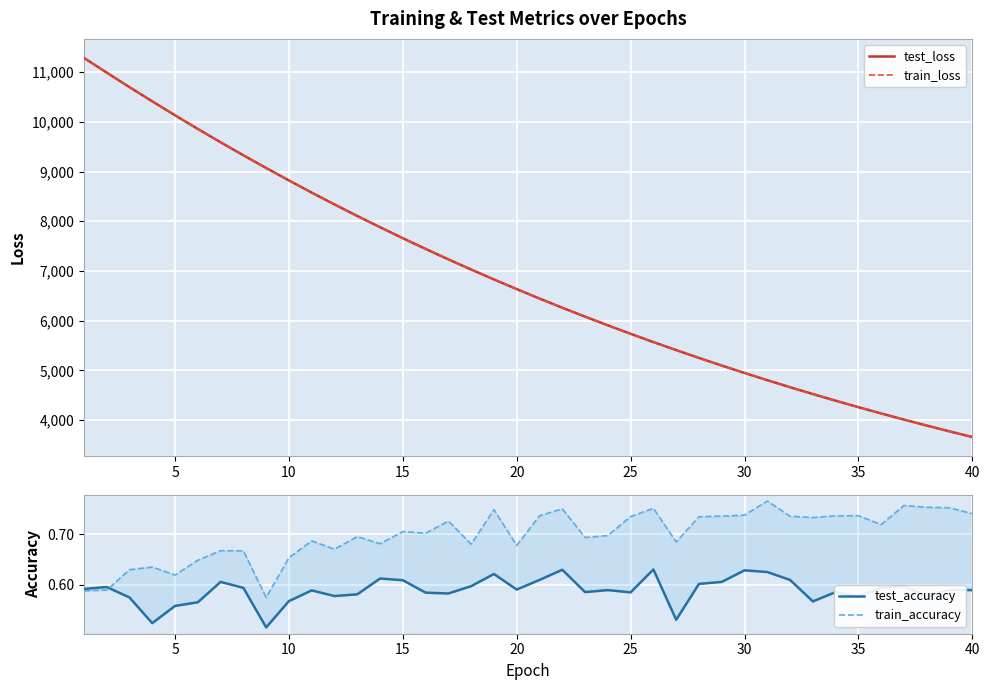

How many data points does each series have?

40